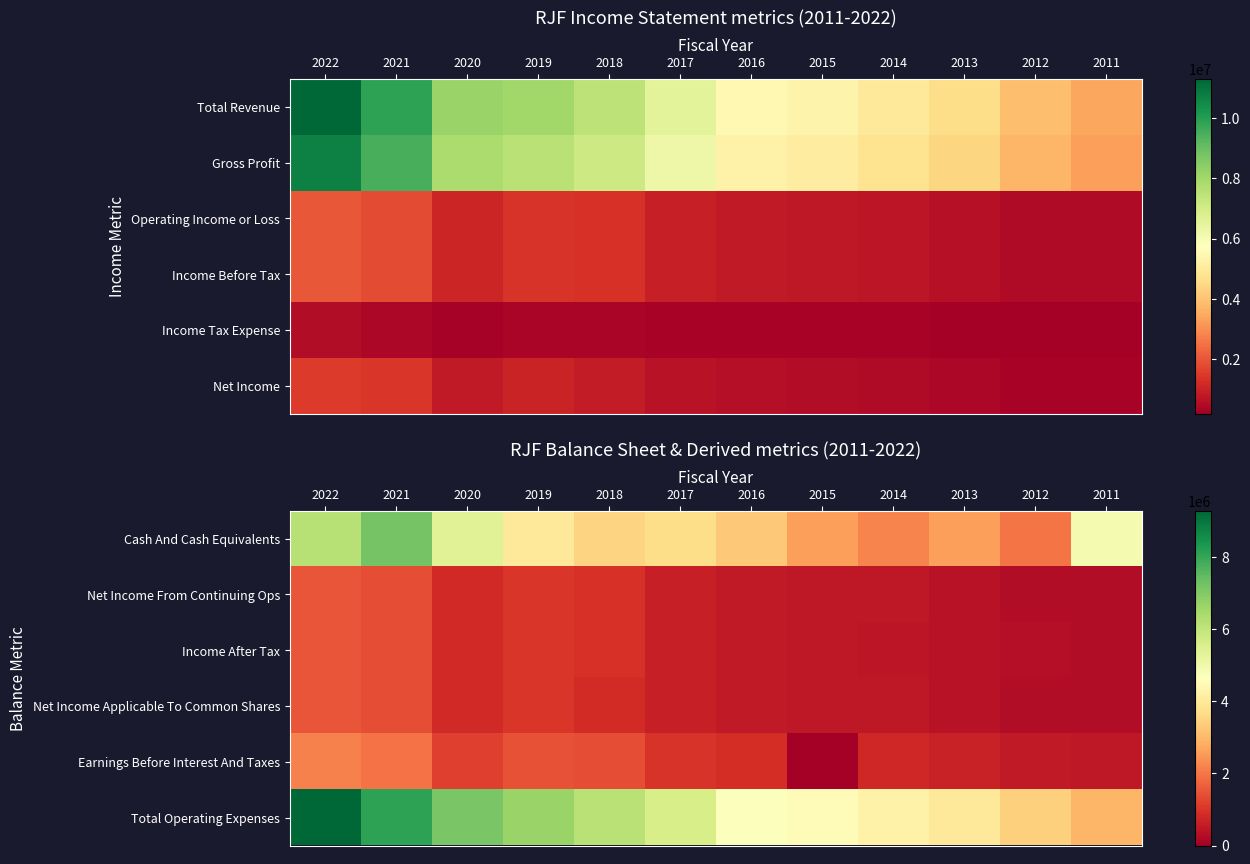

What is the total value across all series at 2015?

8610800